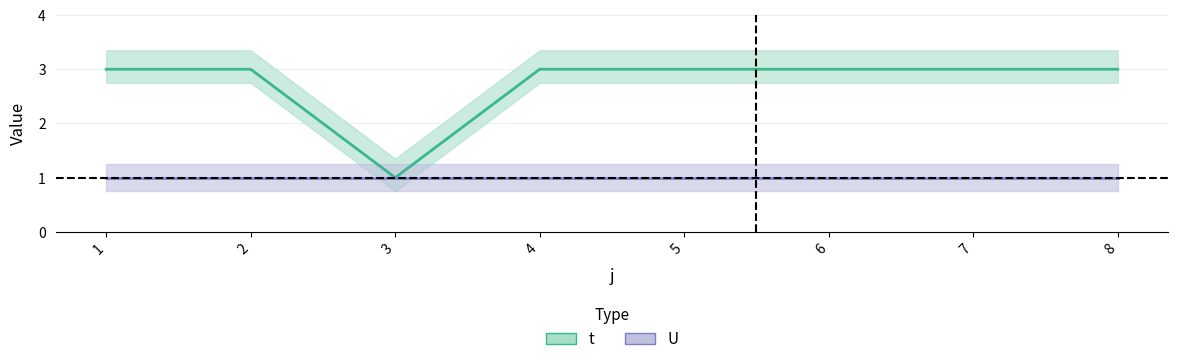

Which has a higher value, 5 or 8?

5